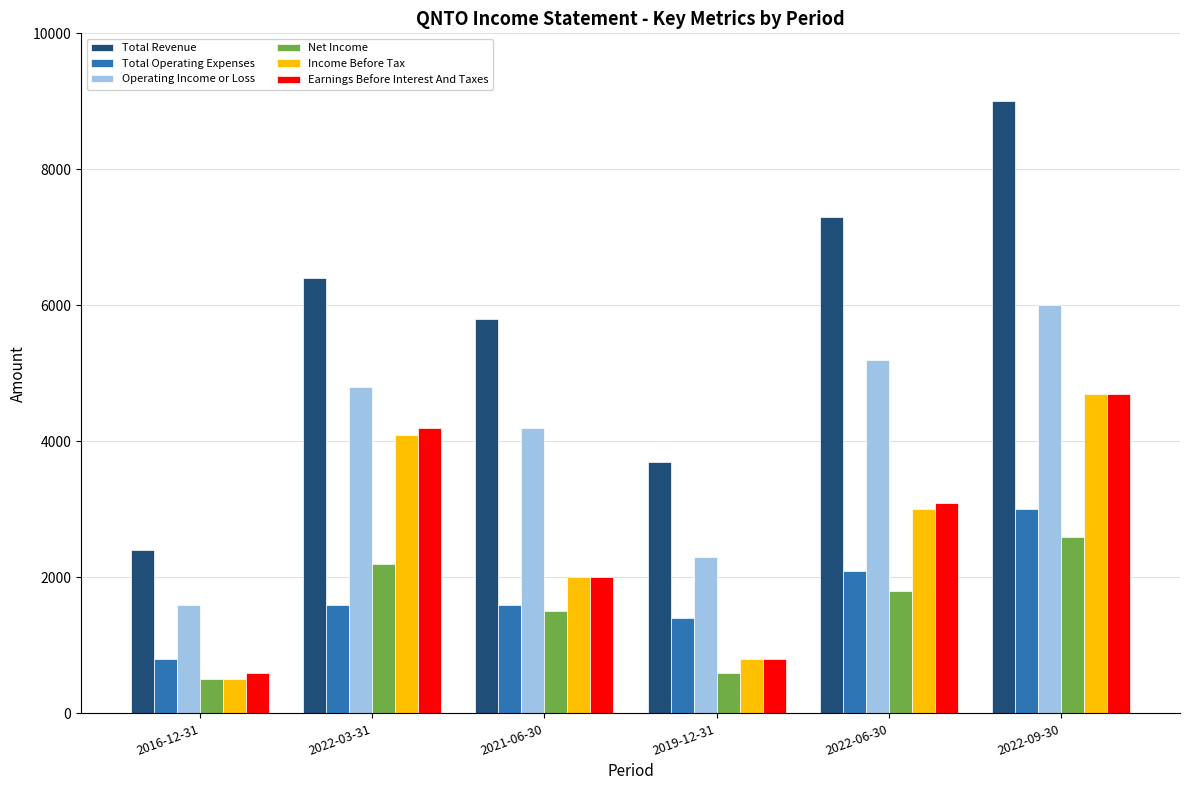

What position from the right is 2022-03-31?

5